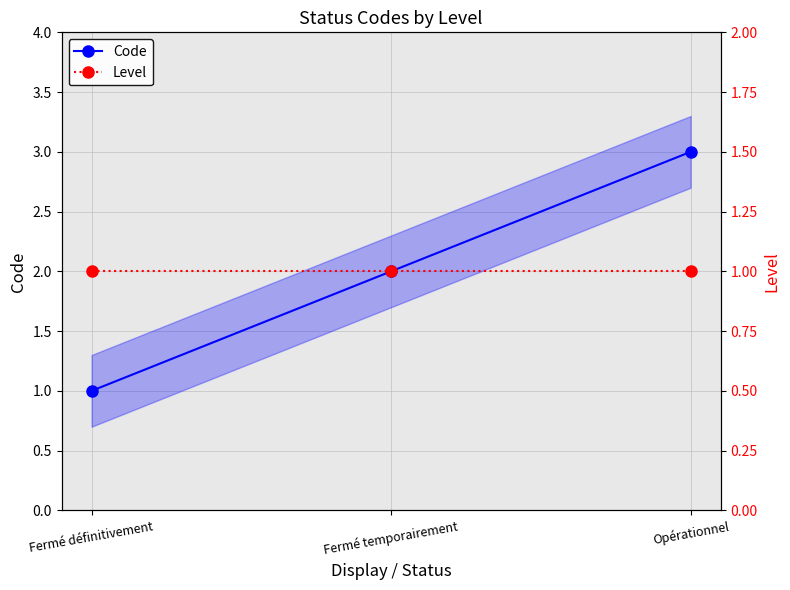

What is the value of the Code point at the 3rd from the left?

3